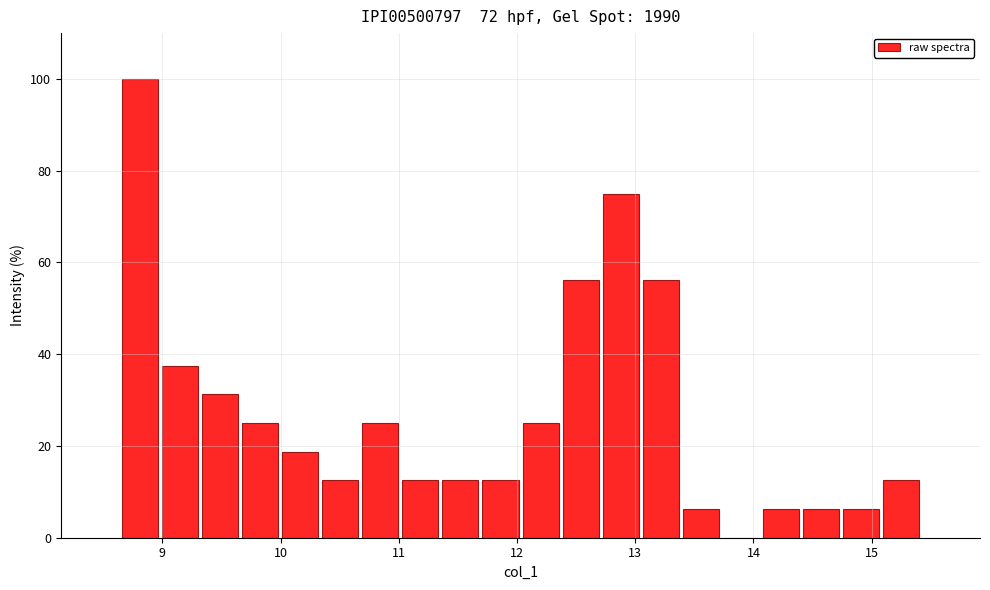

Read against the x-axis, roughly where is the centre of the tallest bar?

8.8